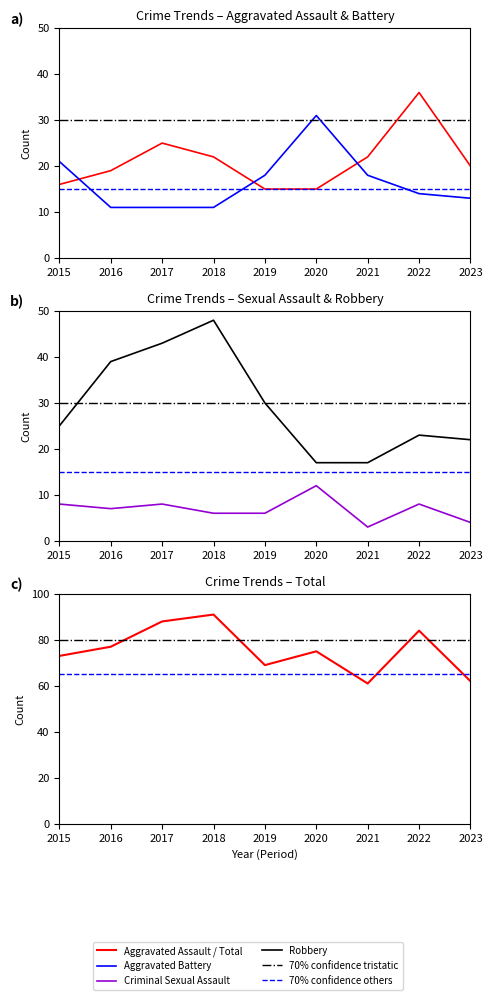

The value of Aggravated Battery at 2018 is 11. True or false?

True